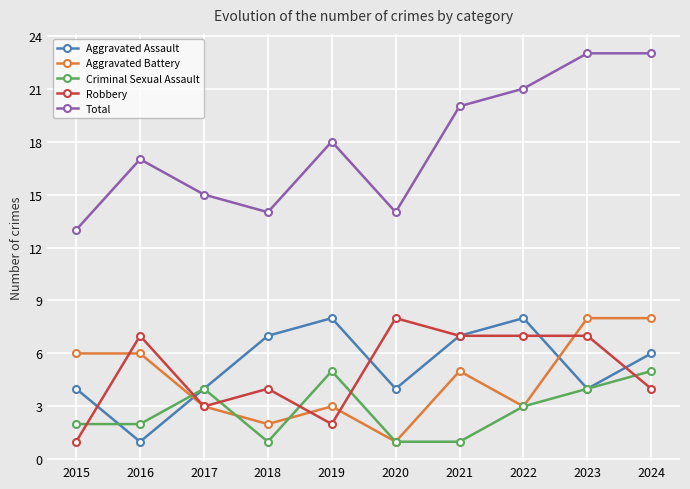

True or false: Aggravated Battery has more than 1 interior local peaks.

True